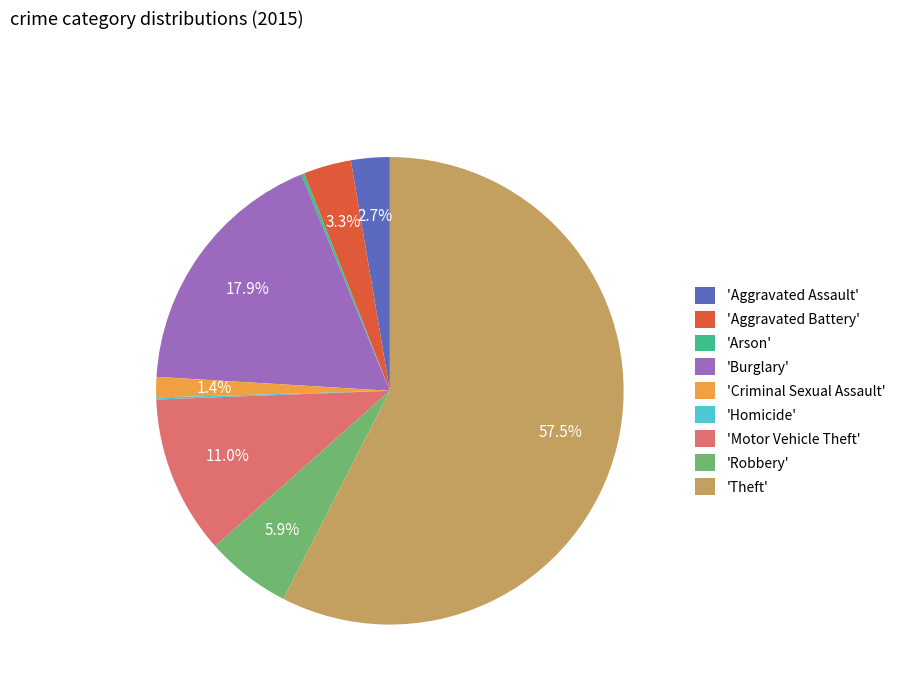

Approximately how many times larger is the value at 'Theft' compared to 'Robbery'?

9.7